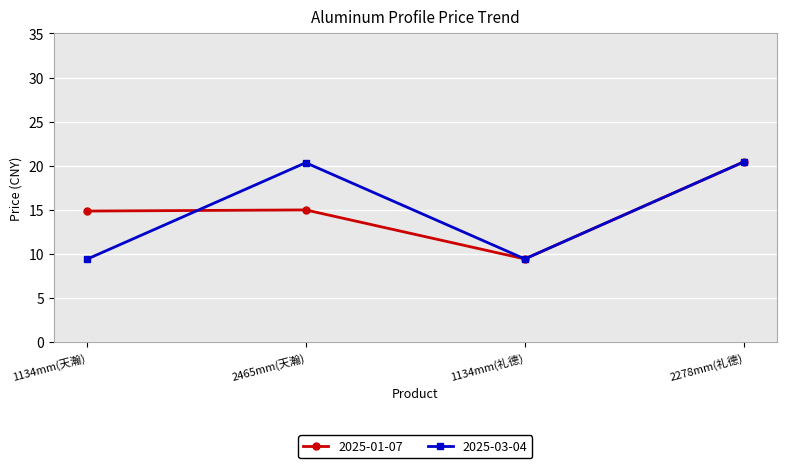

Which series has the largest range (max minus min)?

2025-03-04